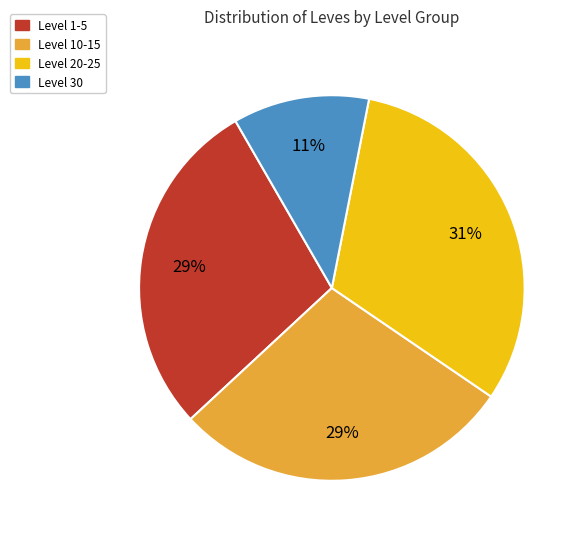

To the nearest percent, what is the difference between the largest and smallest slice percentages?

20%